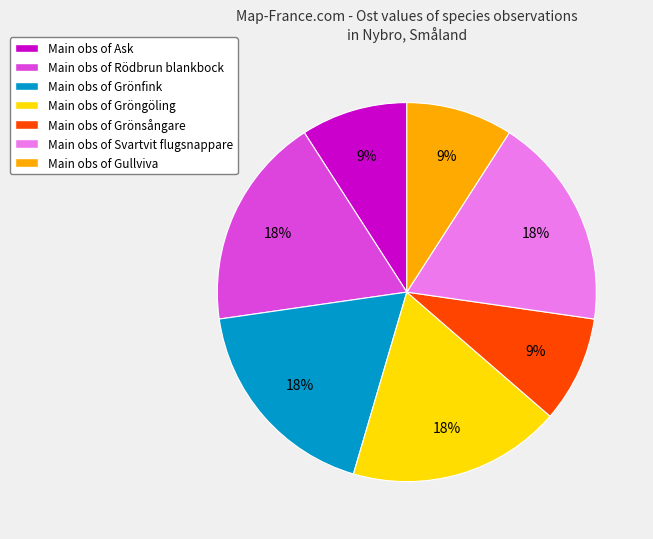

How many segments does this pie chart have?

7